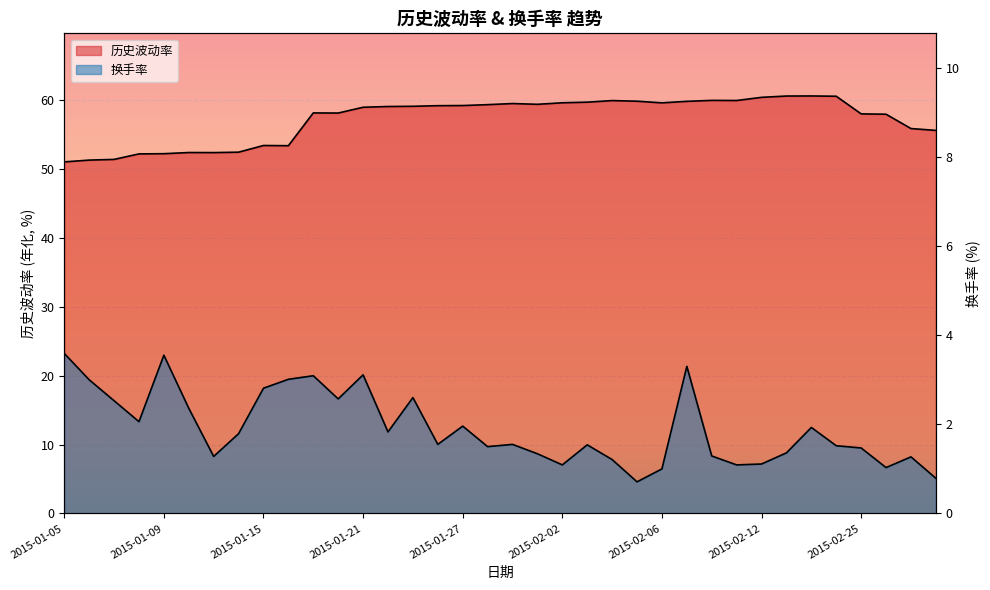

Is the value of 历史波动率 at 2015-01-16 greater than the value of 换手率 at 2015-01-30?

Yes